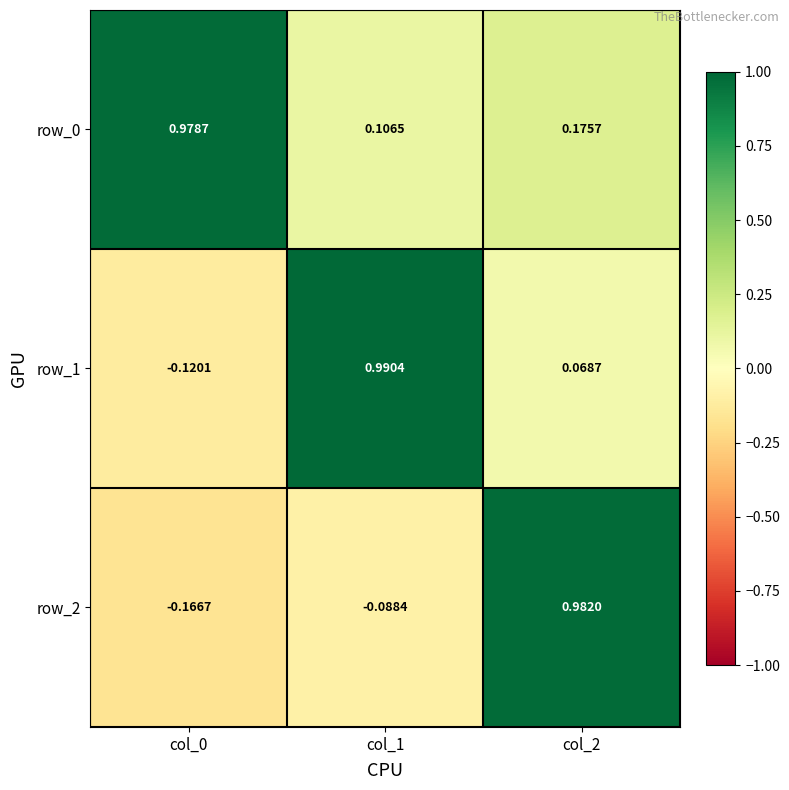

Is it true that row_0 equals 0.3 at col_0?

False